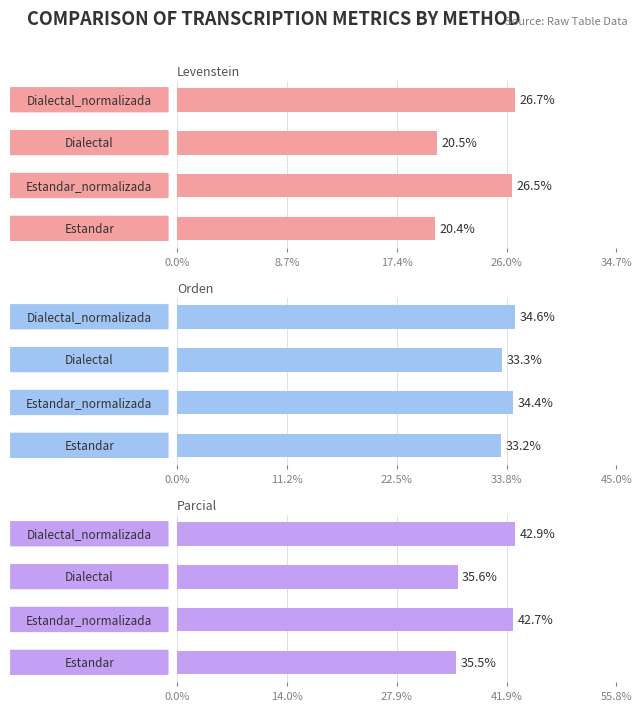

How many data points in Levenstein are less than 26?

2